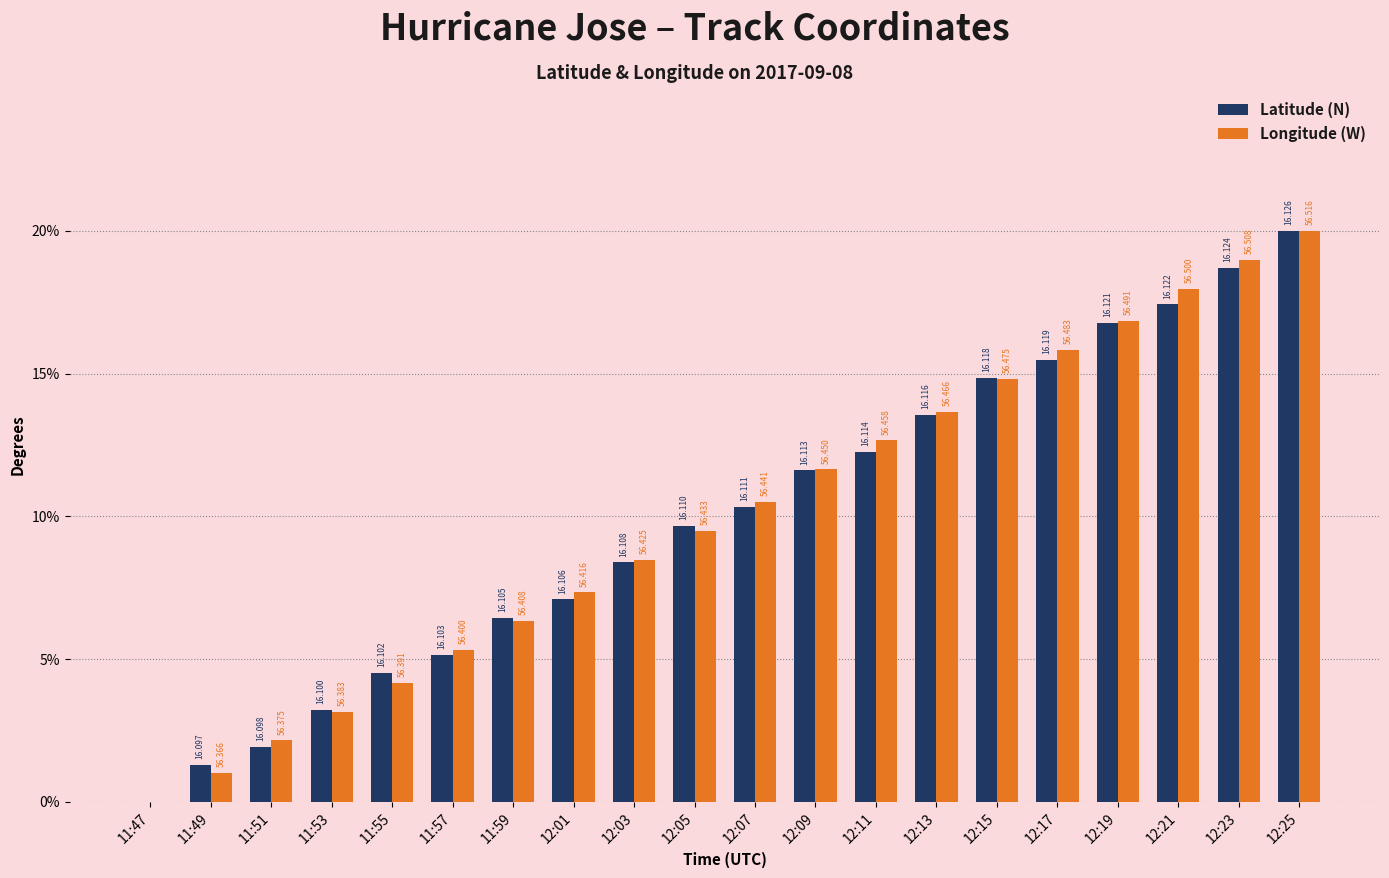

Are the bars horizontal?

No